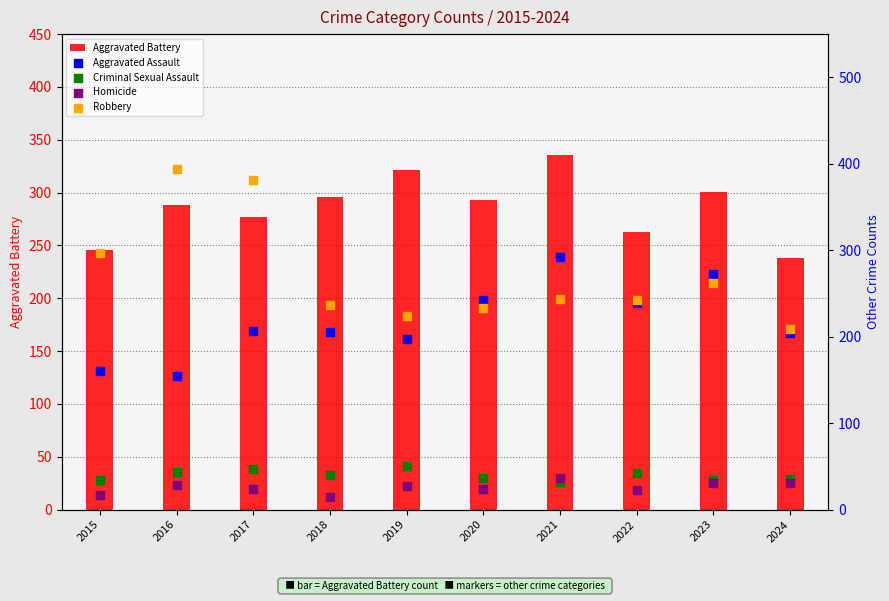

At how many categories does at least one series exceed 142?

10